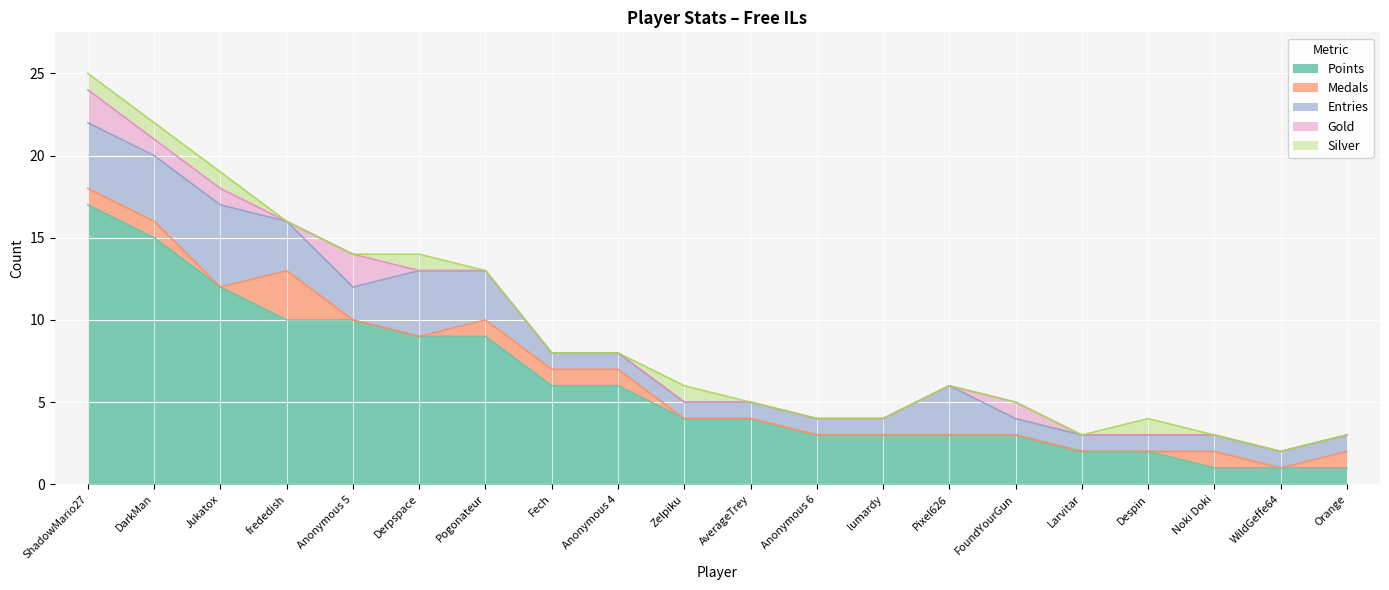

At which category is the sum across all series the highest?

ShadowMario27